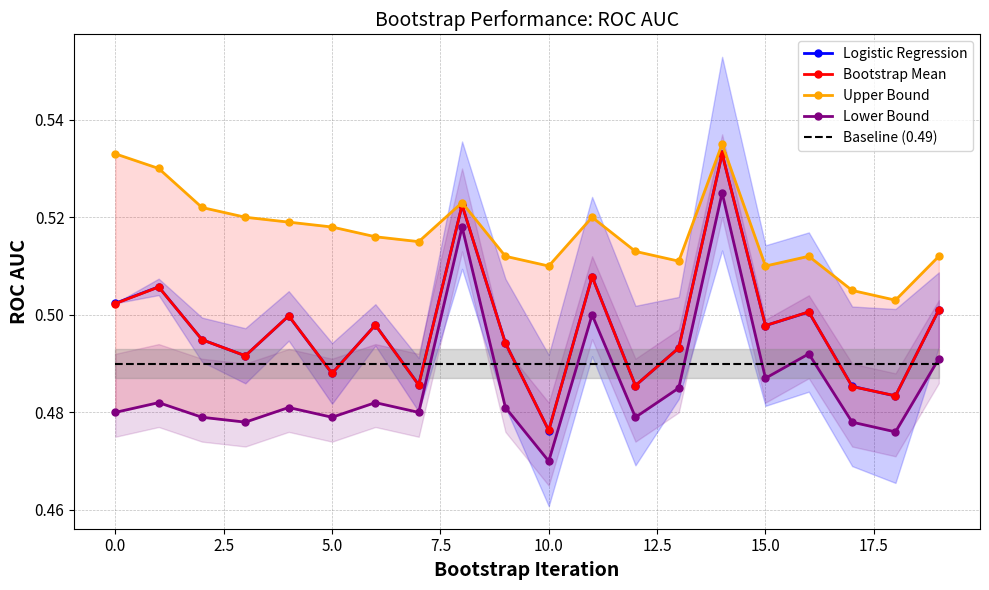

Which category has the highest value across all series?

14